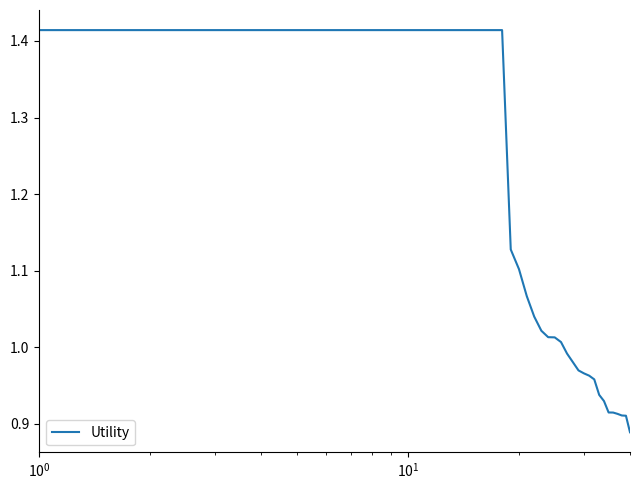

Count the number of categories in the chart.

40